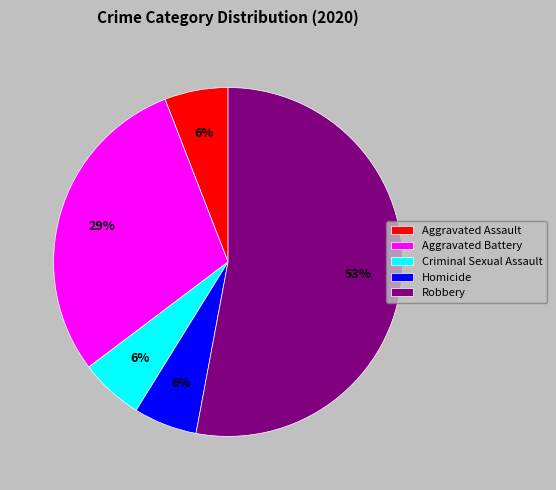

Is there any slice that represents more than half of the pie?

Yes